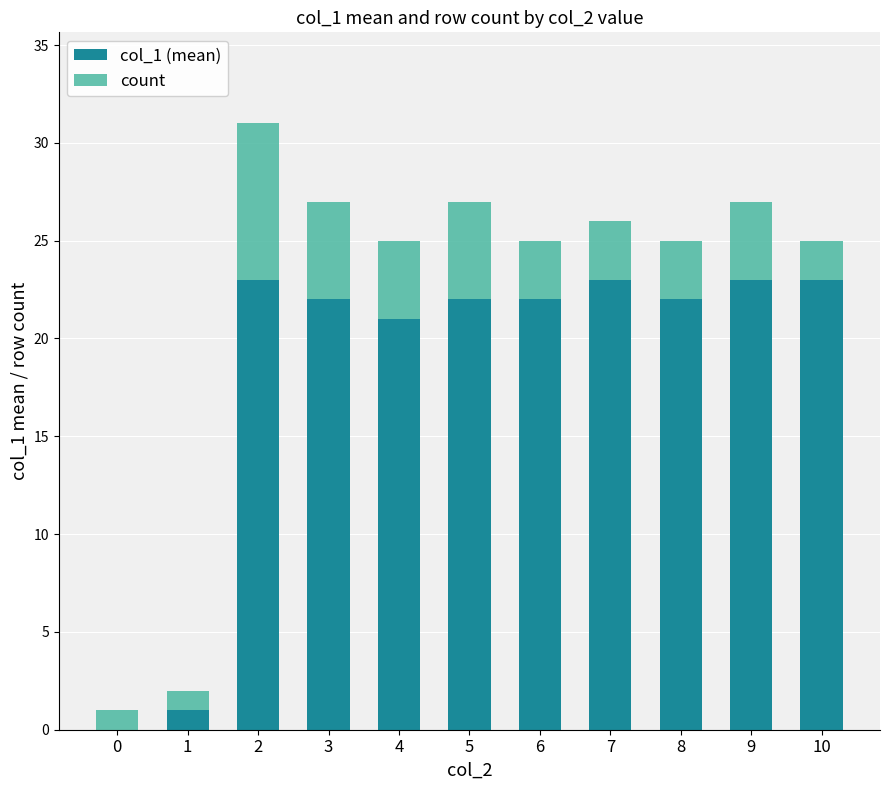

At how many categories does at least one series exceed 15?

9